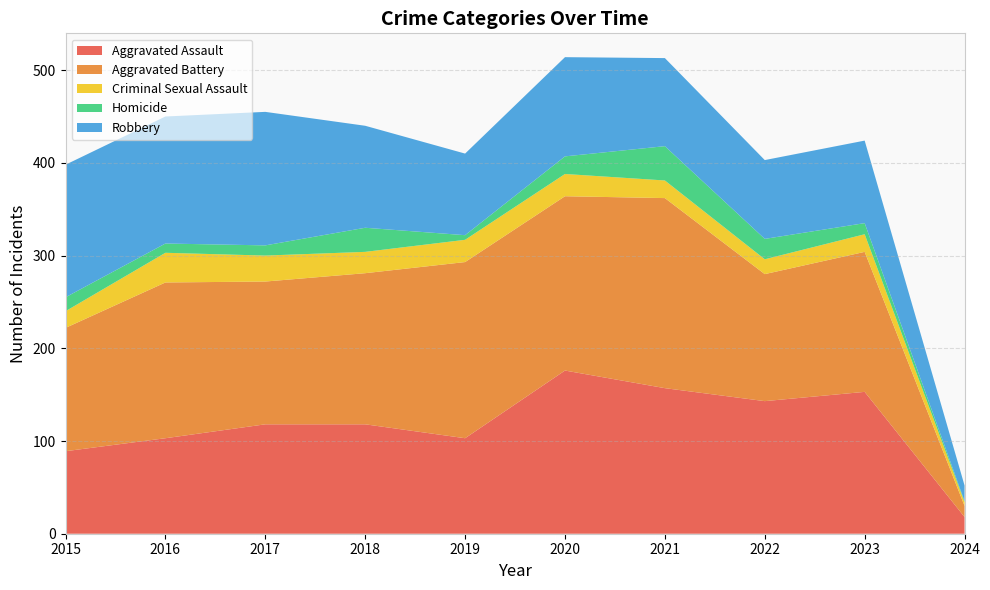

Reading left to right, what are all the values shown in this chart?

Aggravated Assault: 2015=89	2016=103	2017=118	2018=118	2019=103	2020=176	2021=157	2022=143	2023=153	2024=18
Aggravated Battery: 2015=133	2016=168	2017=154	2018=163	2019=190	2020=188	2021=205	2022=137	2023=151	2024=12
Criminal Sexual Assault: 2015=18	2016=32	2017=28	2018=23	2019=24	2020=24	2021=19	2022=16	2023=19	2024=4
Homicide: 2015=15	2016=10	2017=11	2018=26	2019=5	2020=19	2021=37	2022=22	2023=12	2024=1
Robbery: 2015=143	2016=137	2017=144	2018=110	2019=88	2020=107	2021=95	2022=85	2023=89	2024=17